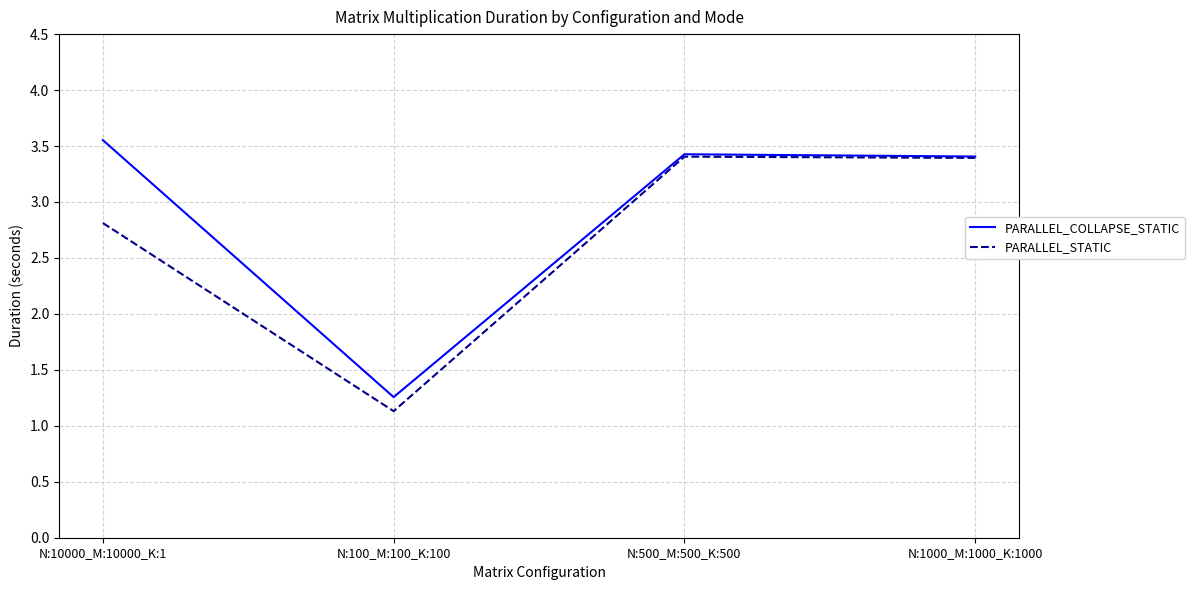

What position from the right is N:500_M:500_K:500?

2